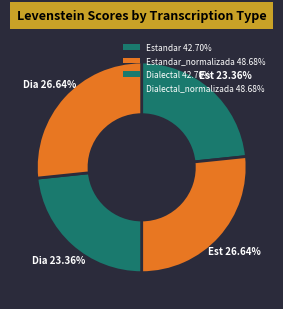

How many slices are in this pie chart?

4